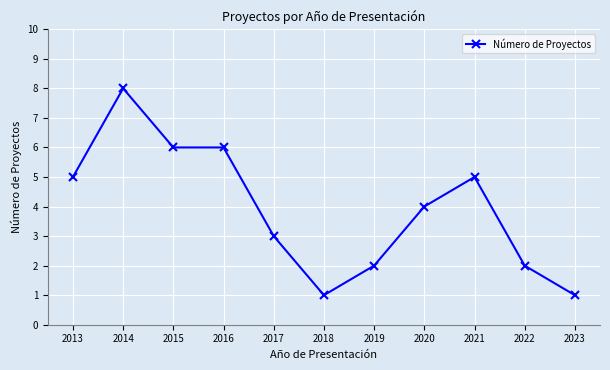

The chart shows a value of 3 at 2015. True or false?

False